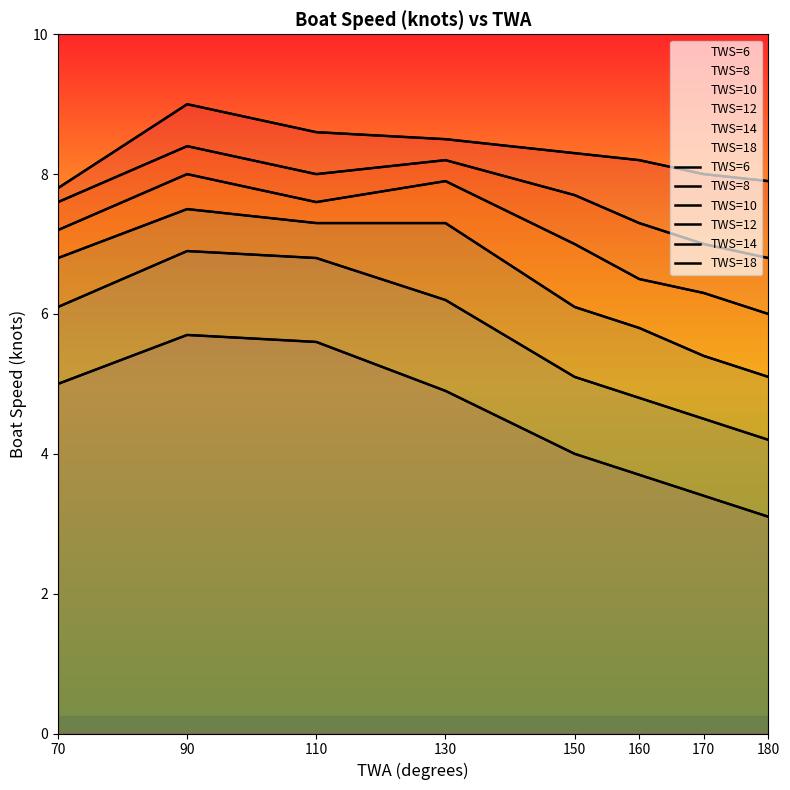

What is the value of the TWS=8 point at the 1st from the left?

6.1